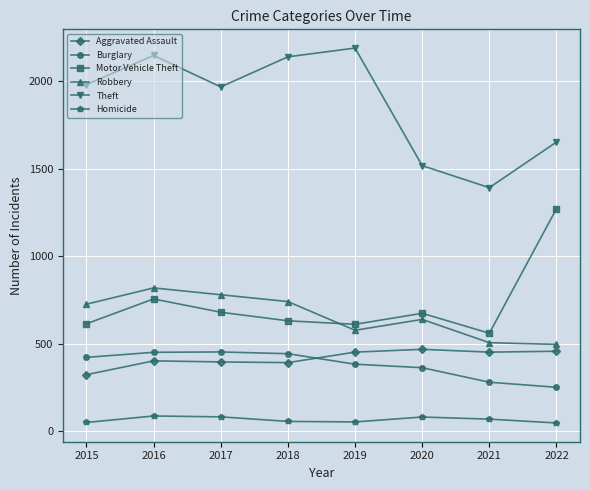

At how many categories does at least one series exceed 936?

8